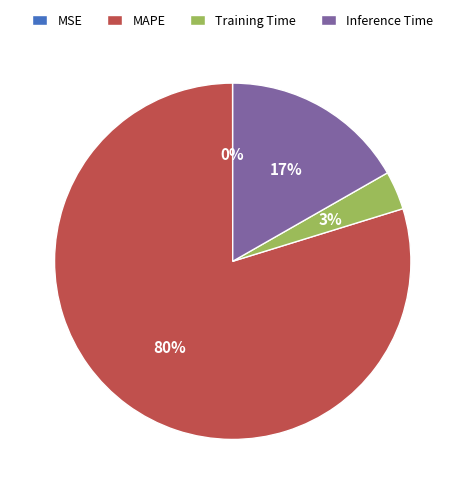

To the nearest percent, what is the difference between the largest and smallest slice percentages?

80%